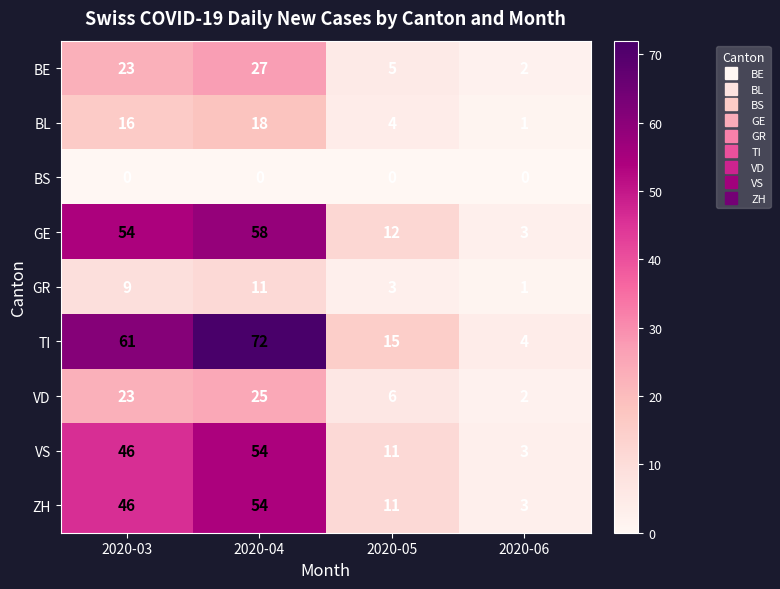

True or false: GR has a value of 2 at 2020-05.

False